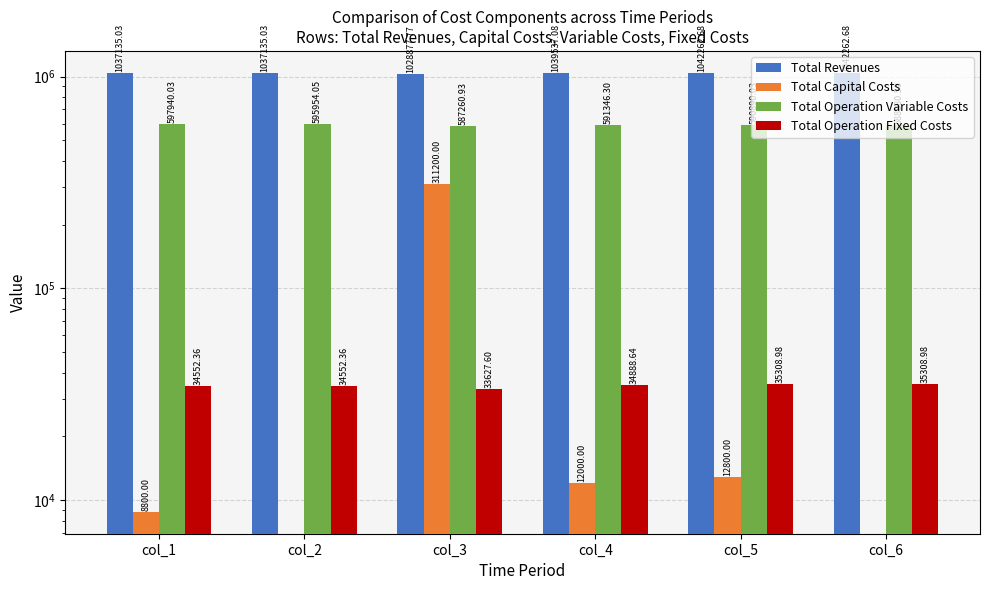

How many values in the Total Operation Fixed Costs series exceed 34888?

3